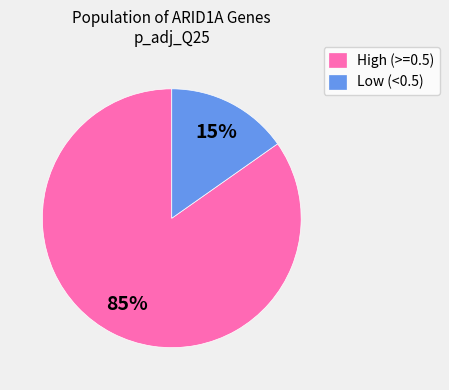

To the nearest percent, what is the difference between the largest and smallest slice percentages?

70%